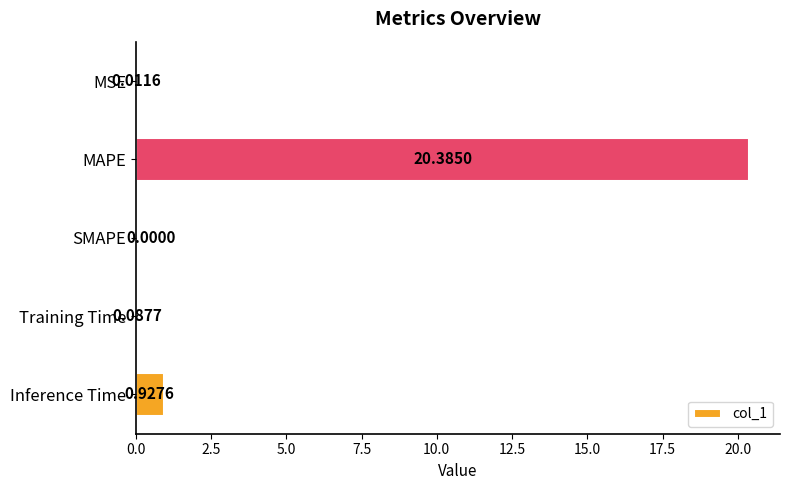

Which has a higher value, Training Time or MAPE?

MAPE